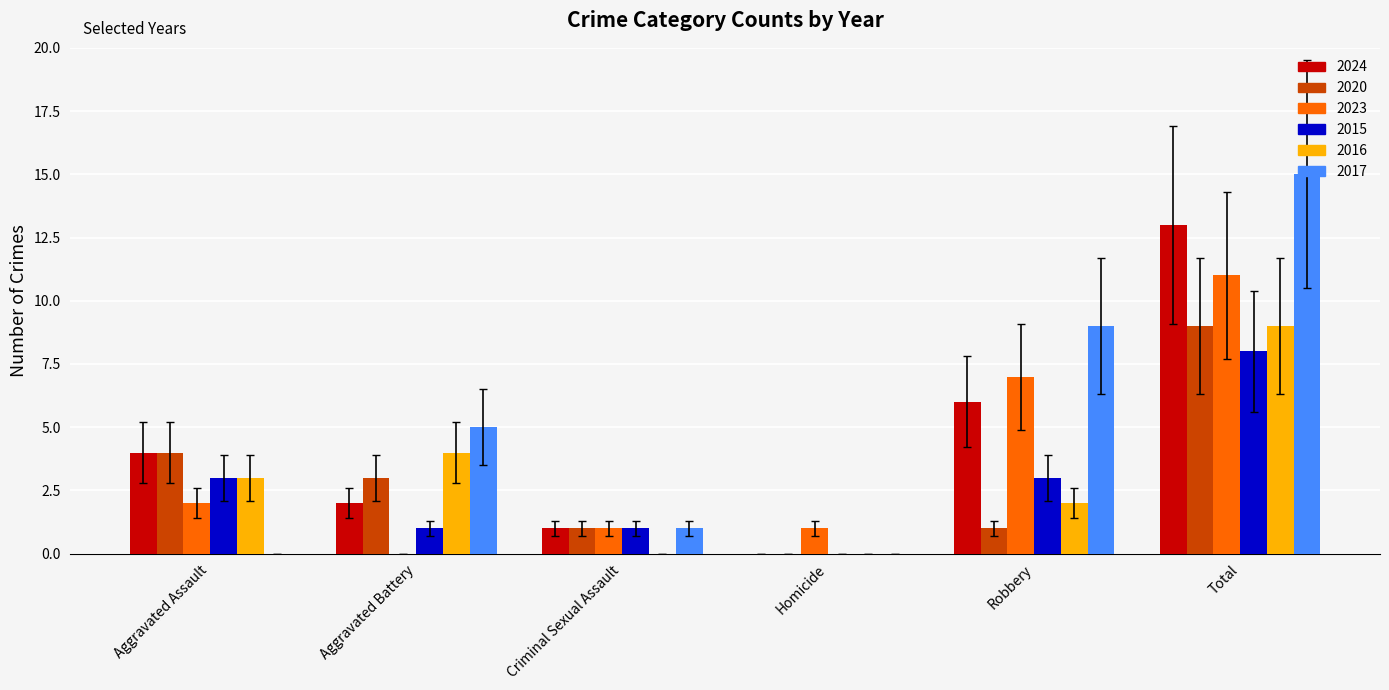

What is the spread (max minus min) of values at Homicide?

1